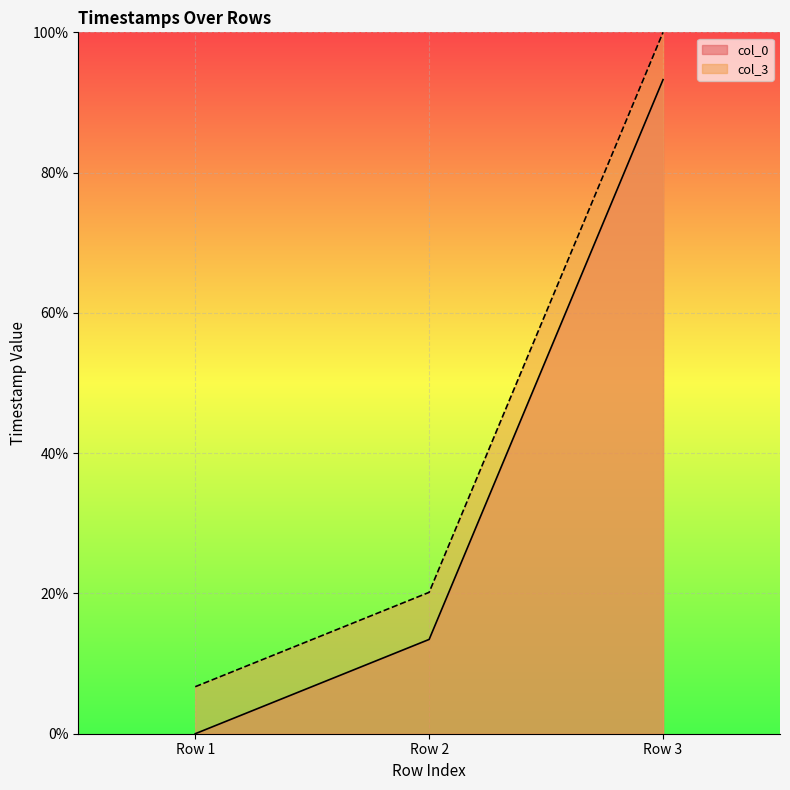

Does the chart display data point markers on the line(s)?

No